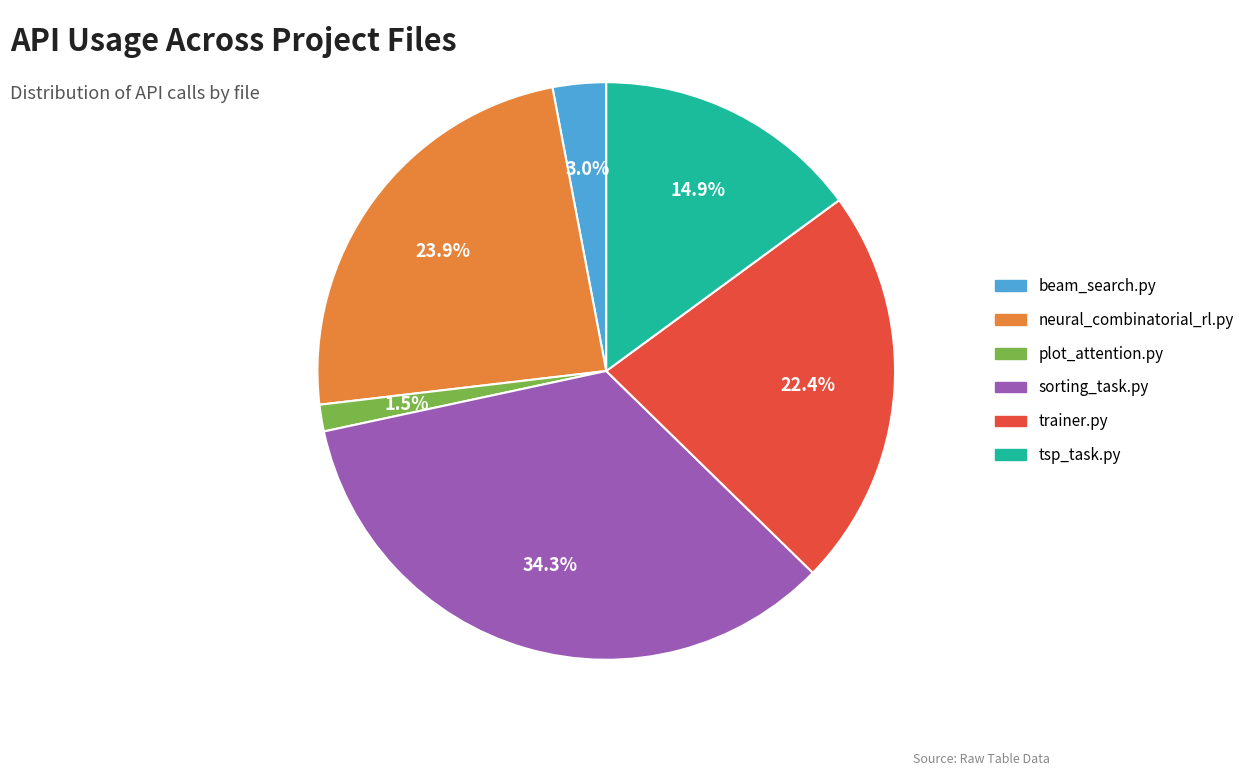

How many slices are in this pie chart?

6